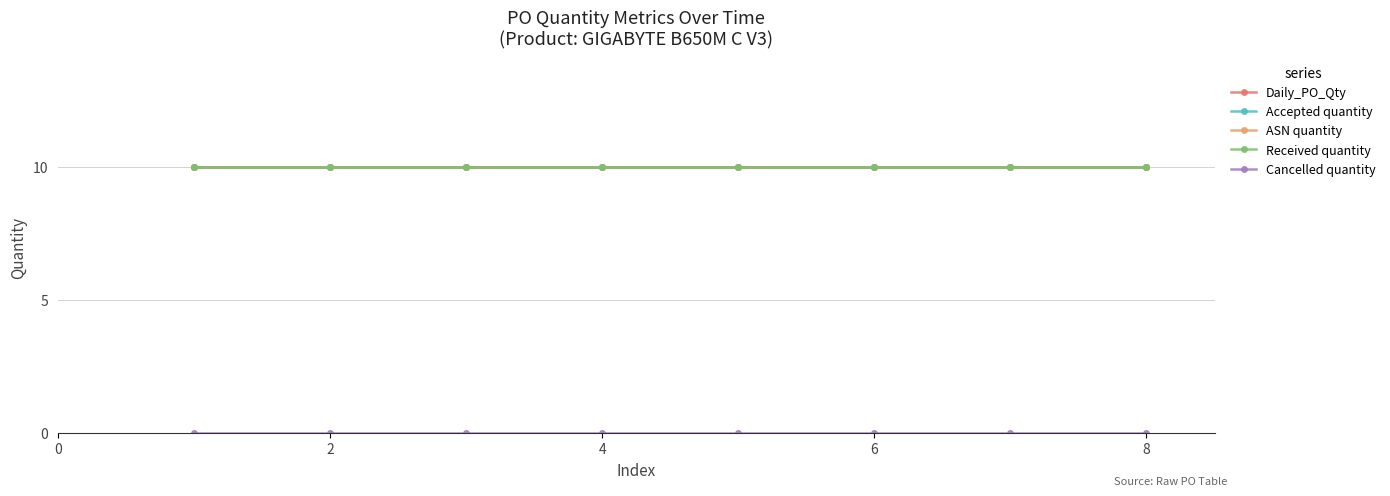

Rank the series by their maximum value, from highest to lowest.

Daily_PO_Qty, Accepted quantity, ASN quantity, Received quantity, Cancelled quantity